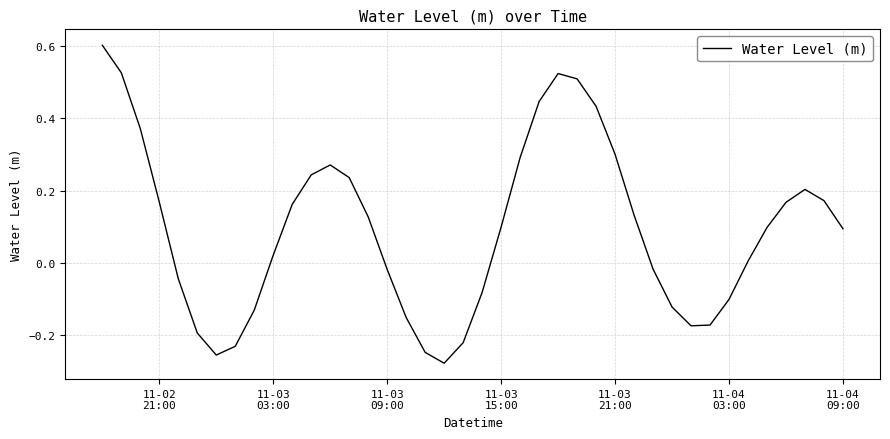

What is the difference between the maximum and minimum values?

0.9